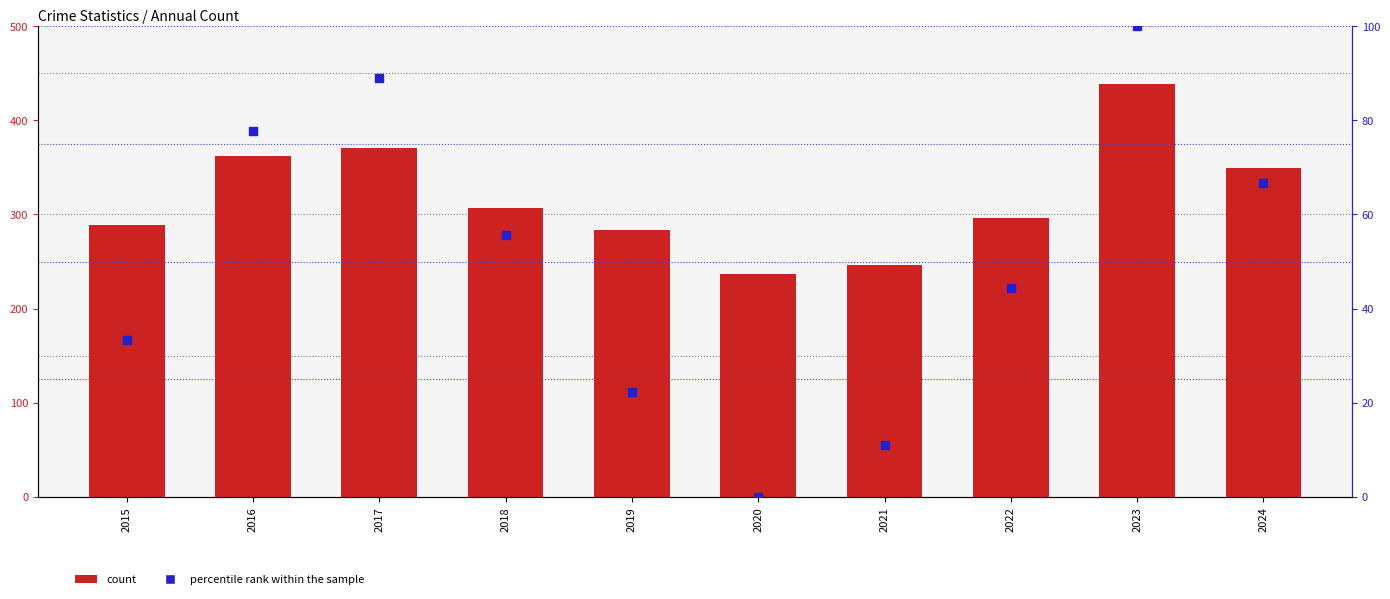

At how many categories does at least one series exceed 228?

10